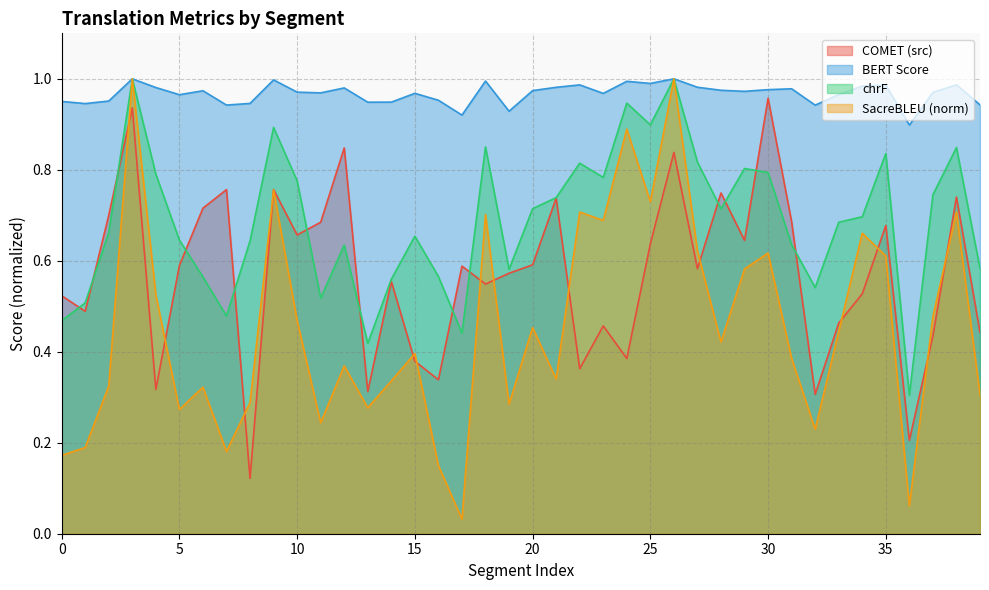

Which series changed the most between 2 and 3?

metric_SacreBLEU_bleu